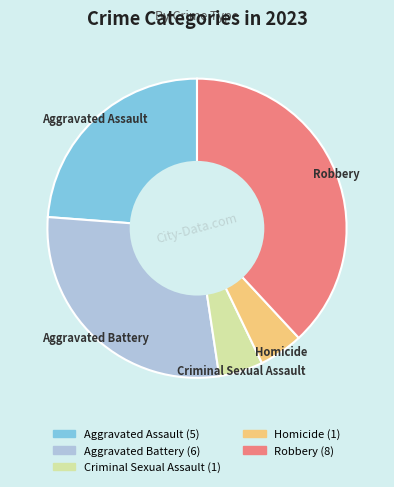

Do Robbery and Criminal Sexual Assault together represent more than half of the pie?

No